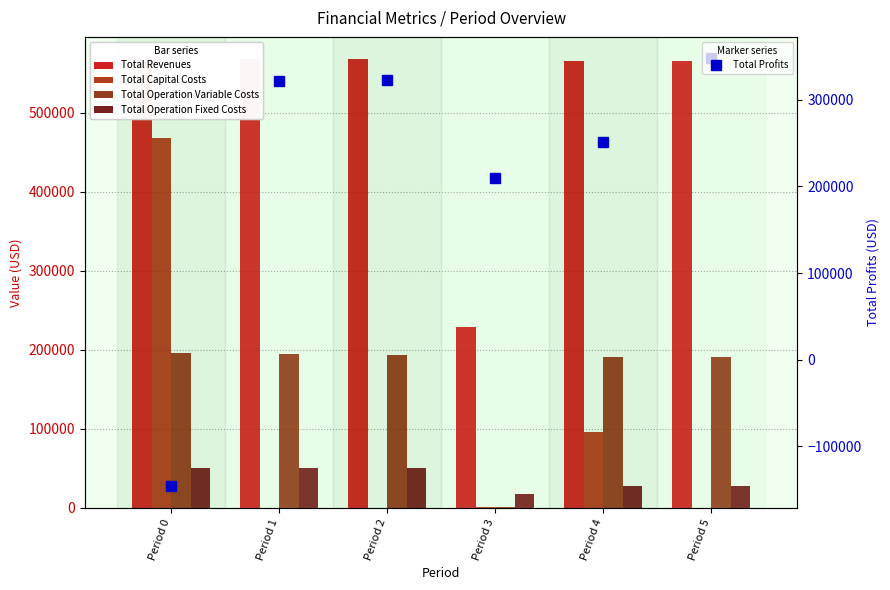

True or false: Total Revenues has a value of 339731.5 at Period 1.

False